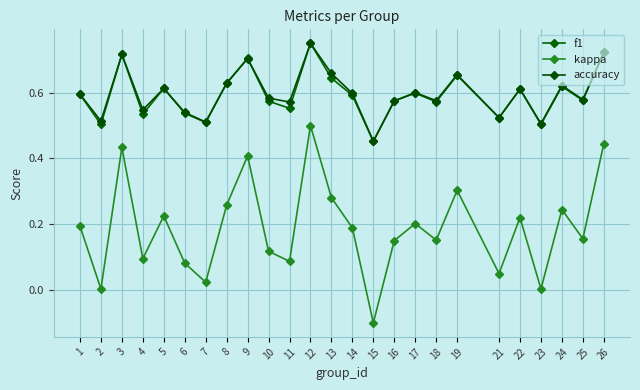

At which label does accuracy reach its peak?

12